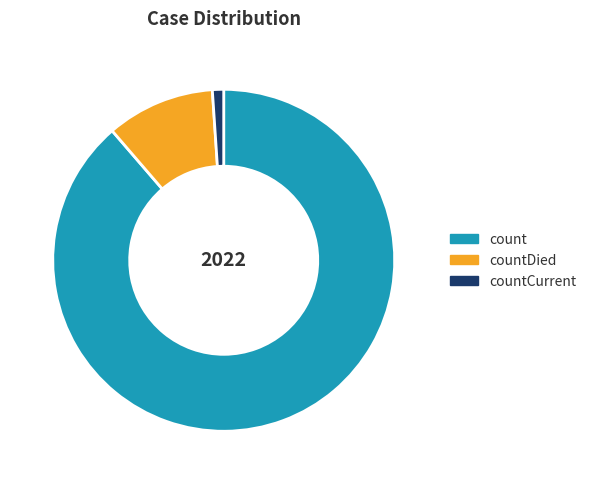

Combined, do count and countDied account for over 50%?

Yes